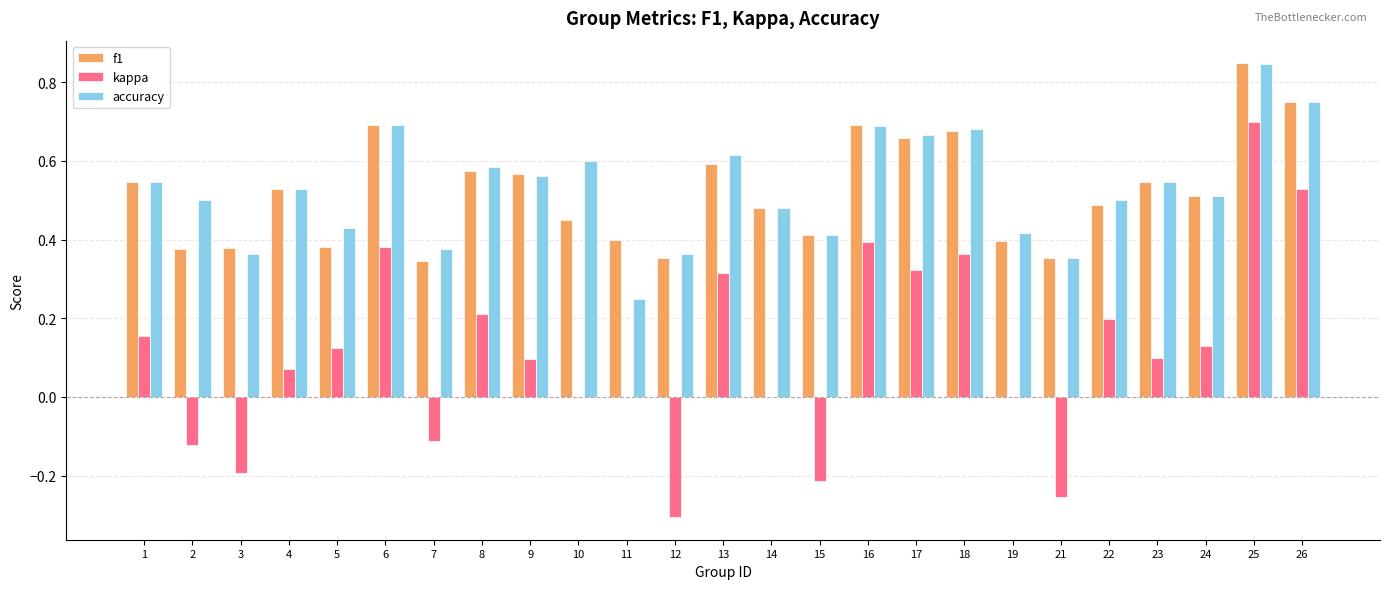

How many groups of bars are there?

25